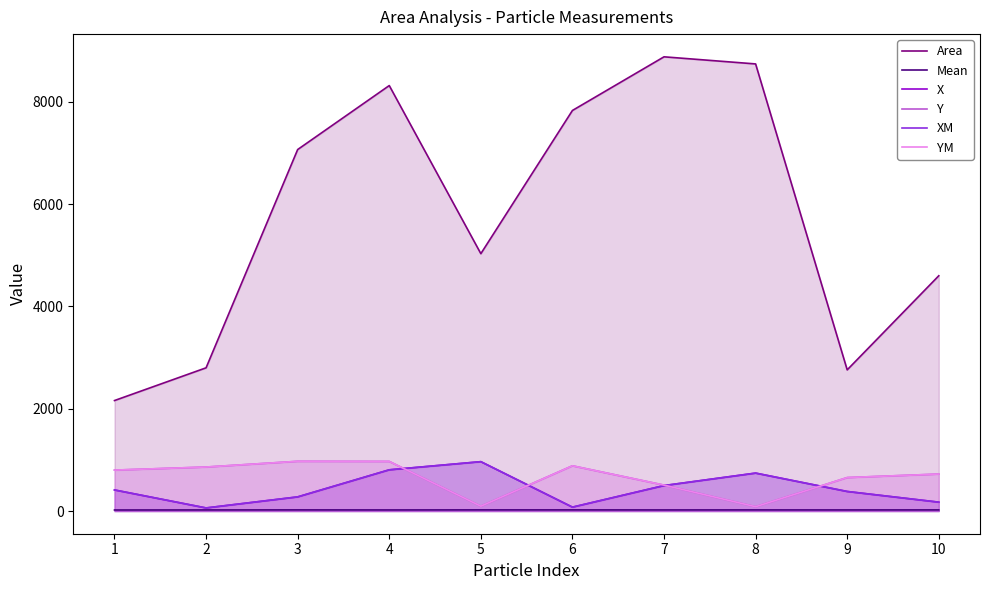

List the labels in order of Y value, smallest first.

8, 5, 7, 9, 10, 1, 2, 6, 4, 3